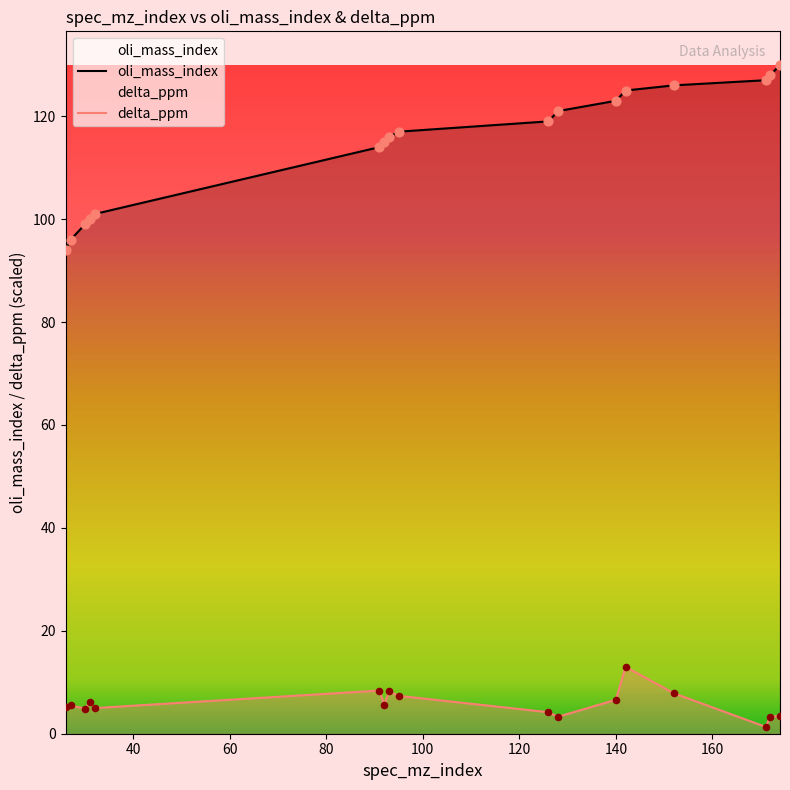

Which series contains the lowest Y value?

delta_ppm